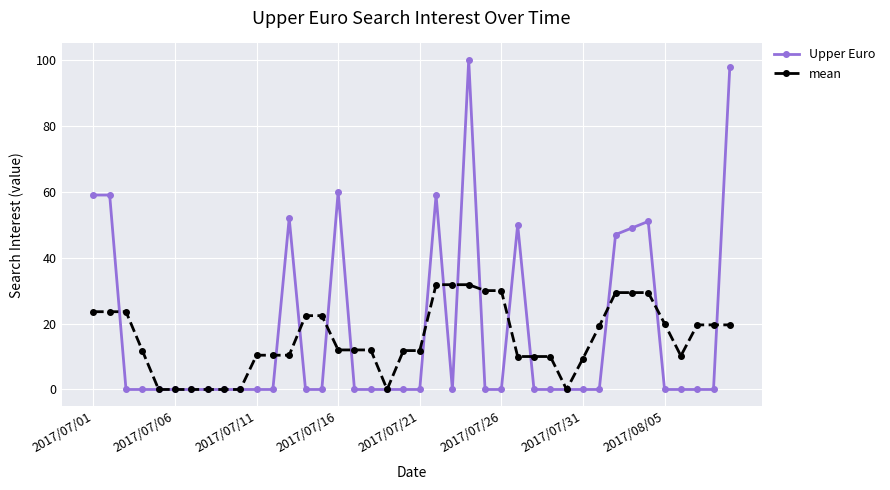

Rank the series by their maximum value, from highest to lowest.

Upper Euro, mean